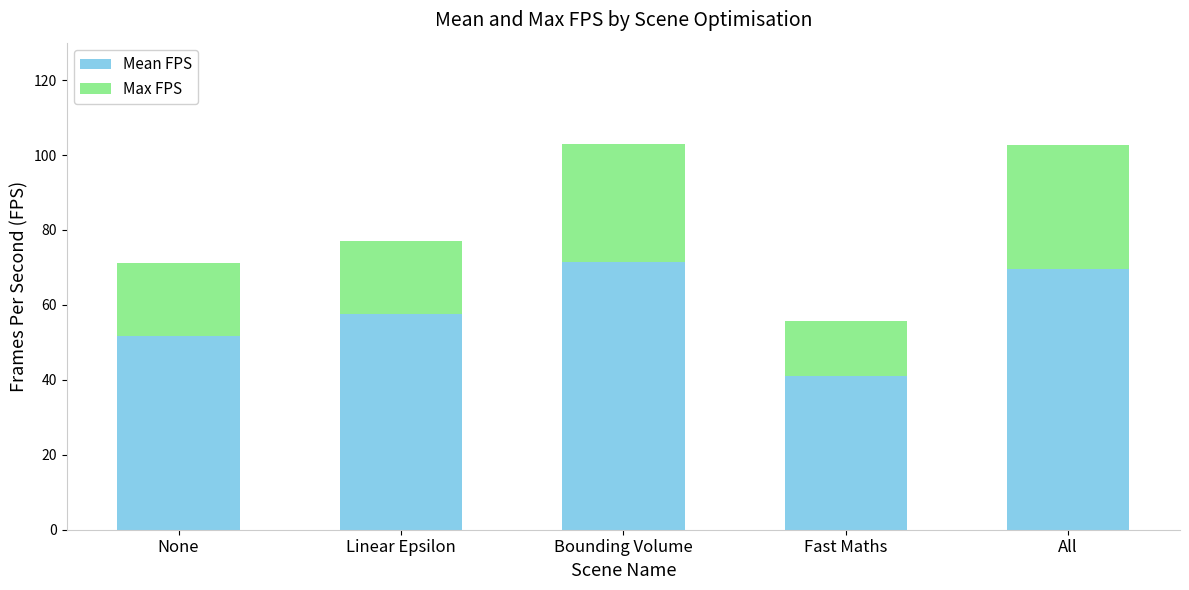

What is the total value across all series at None?

71.1